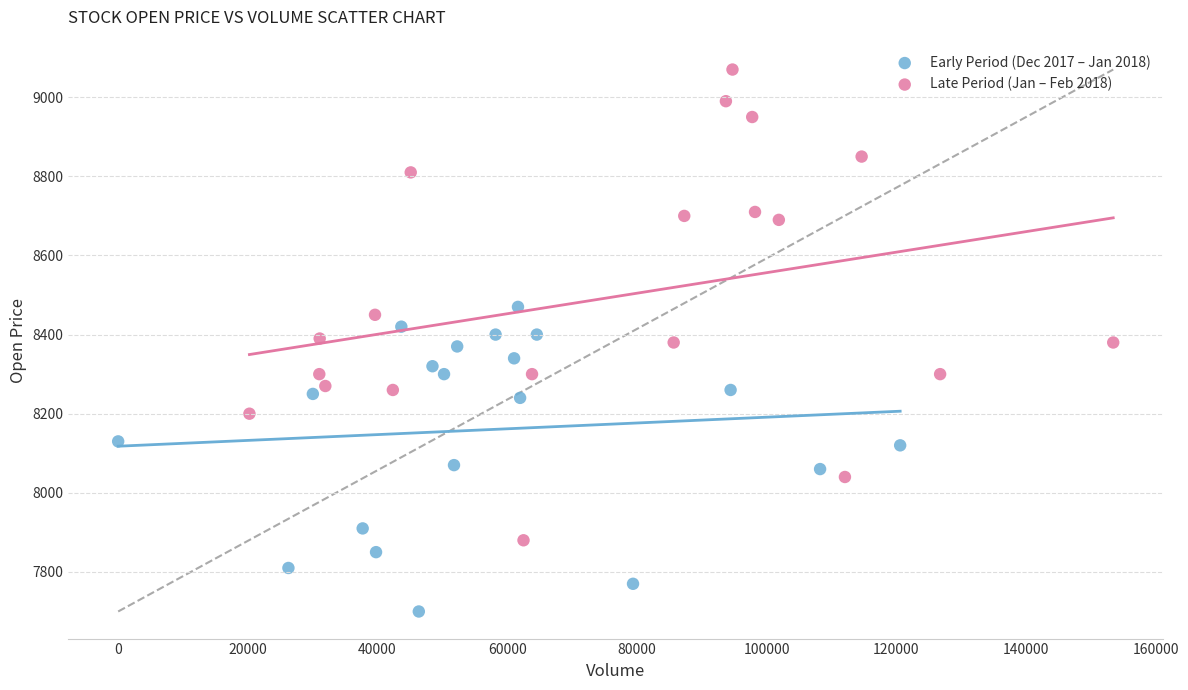

Which series contains the highest Y value?

Late Period (Jan – Feb 2018)